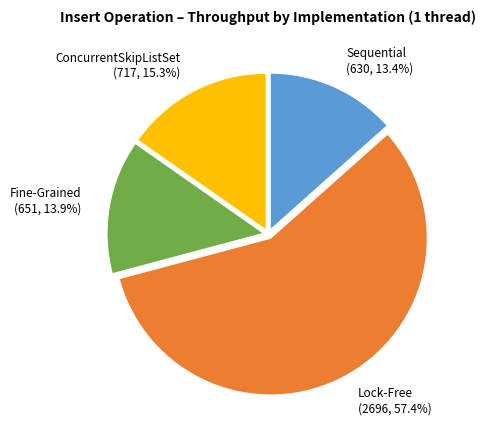

Count the number of slices in the pie.

4